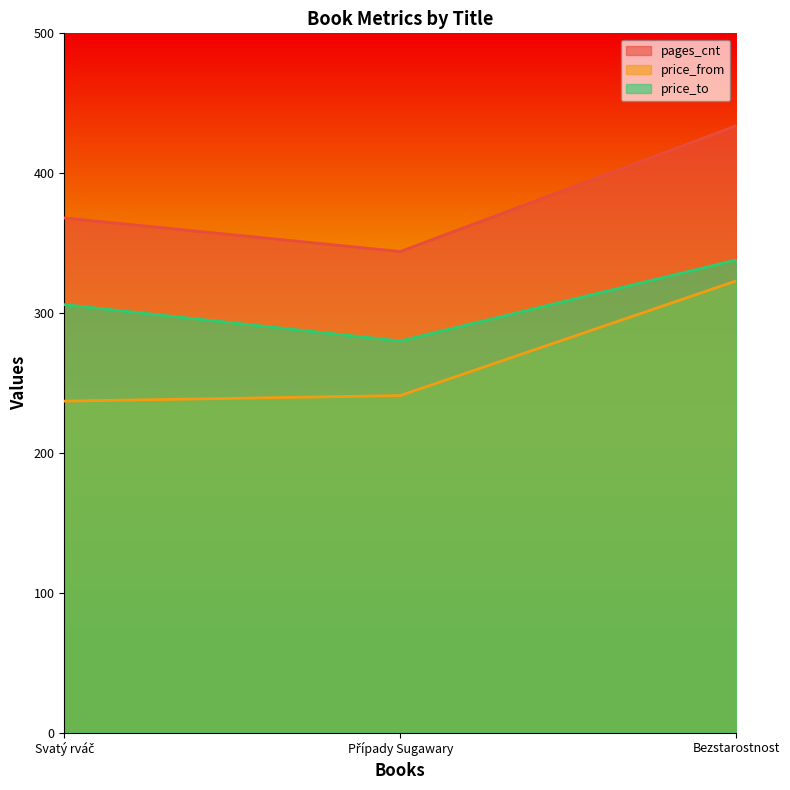

How many distinct data groups are displayed?

3